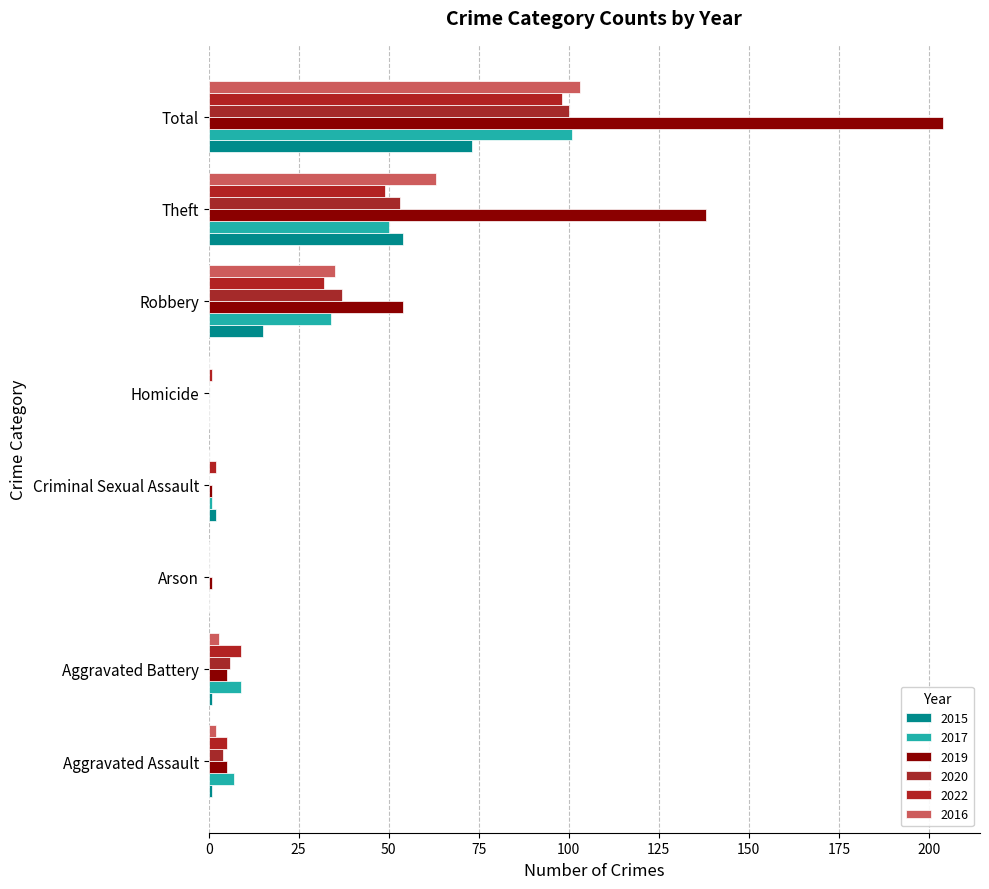

What is the average value of the 2017 series?

25